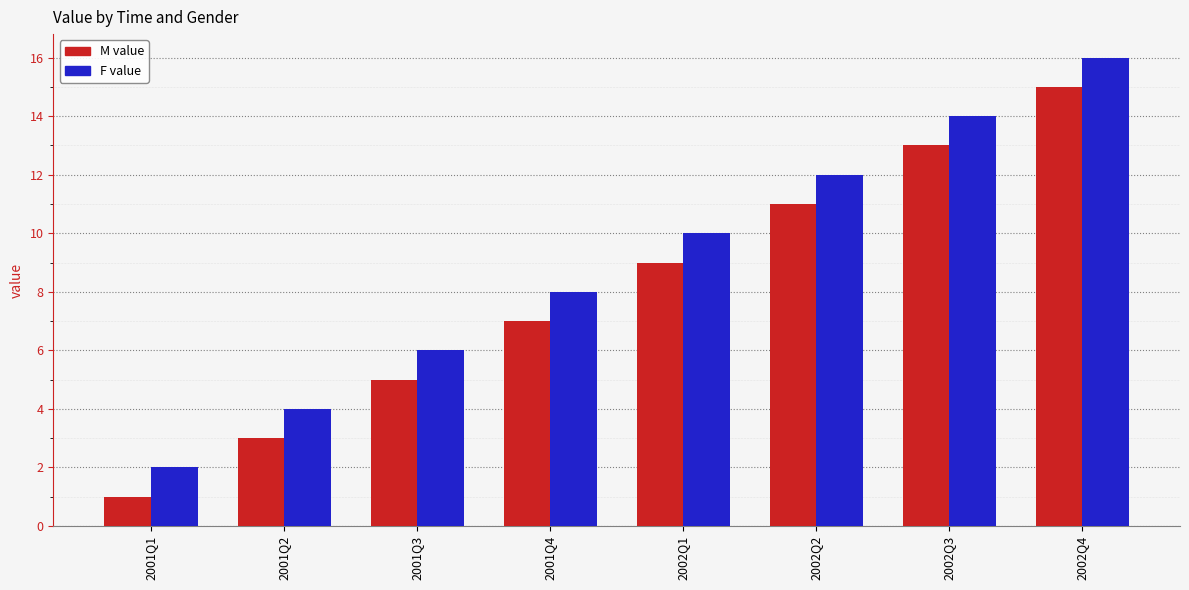

Are the bars grouped side by side (vs. stacked)?

Yes